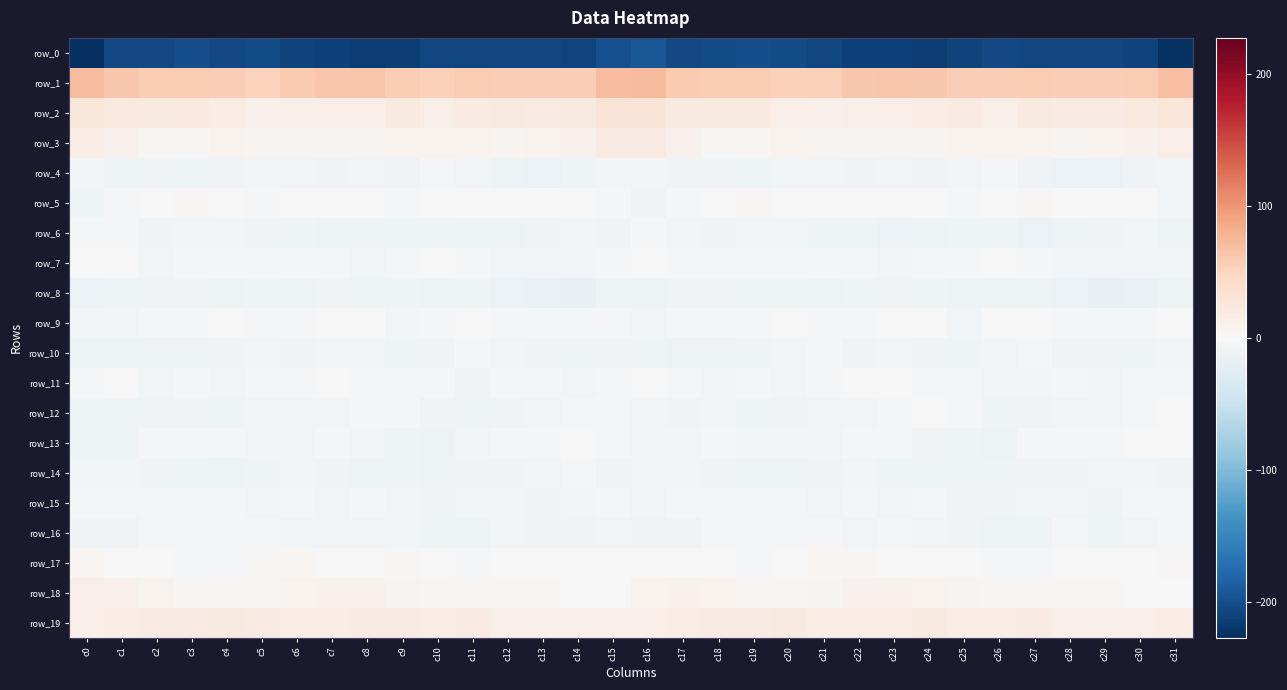

What is the difference between the second highest and second lowest values in the row_4 series?

8.6